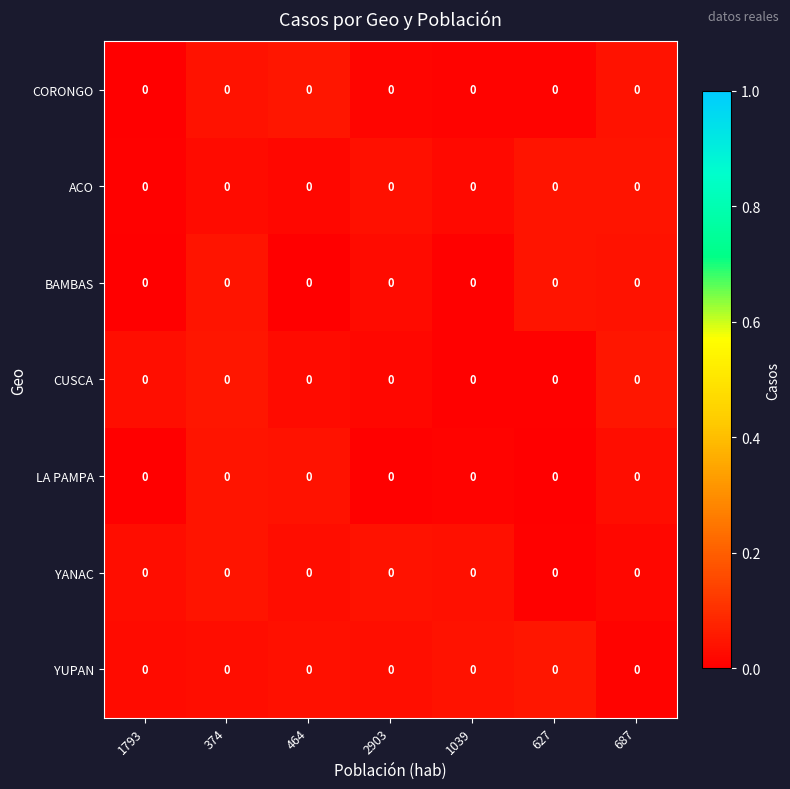

Count the number of categories in the chart.

7